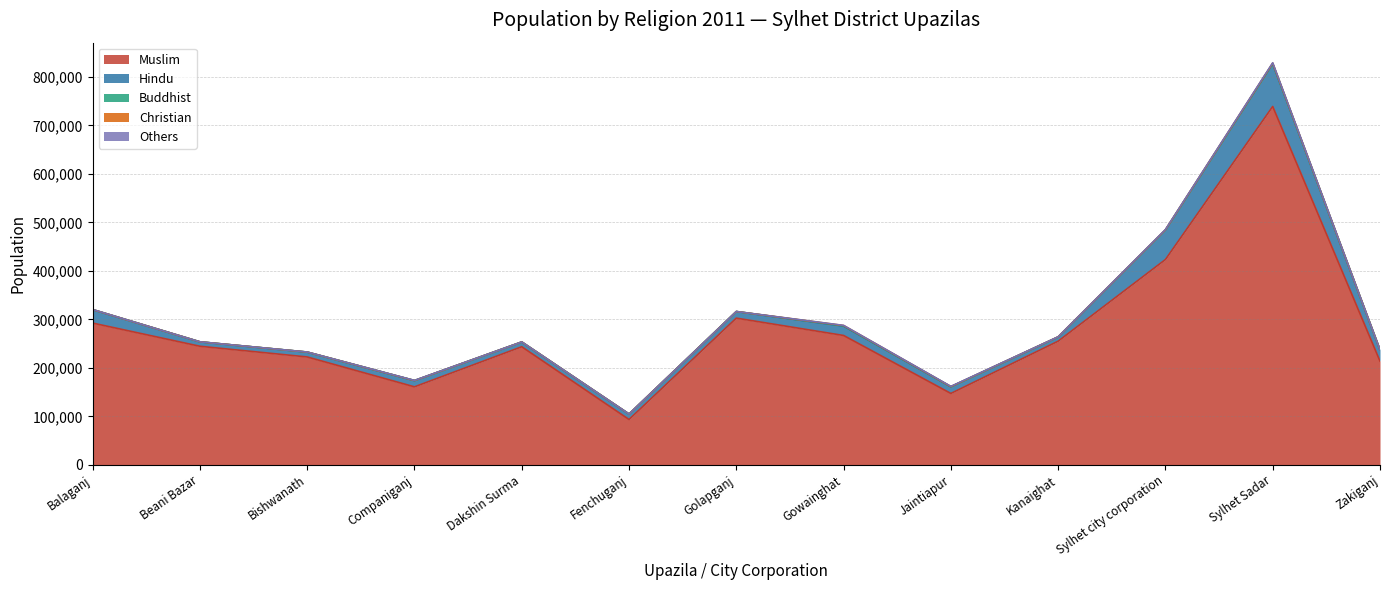

Reading left to right, transcribe all the data shown in this chart.

Muslim: 292256	244453	222393	160782	243441	93431	302479	266708	147140	254940	423324	738958	213785
Hindu: 27832	9147	10065	12954	9899	11296	13603	19331	13887	8730	60749	88071	23339
Buddhist: 4	2	7	10	6	0	11	269	3	6	277	328	1
Christian: 5	6	34	12	4	6	29	905	199	248	444	988	11
Others: 130	8	74	271	38	8	27	299	515	45	344	758	1